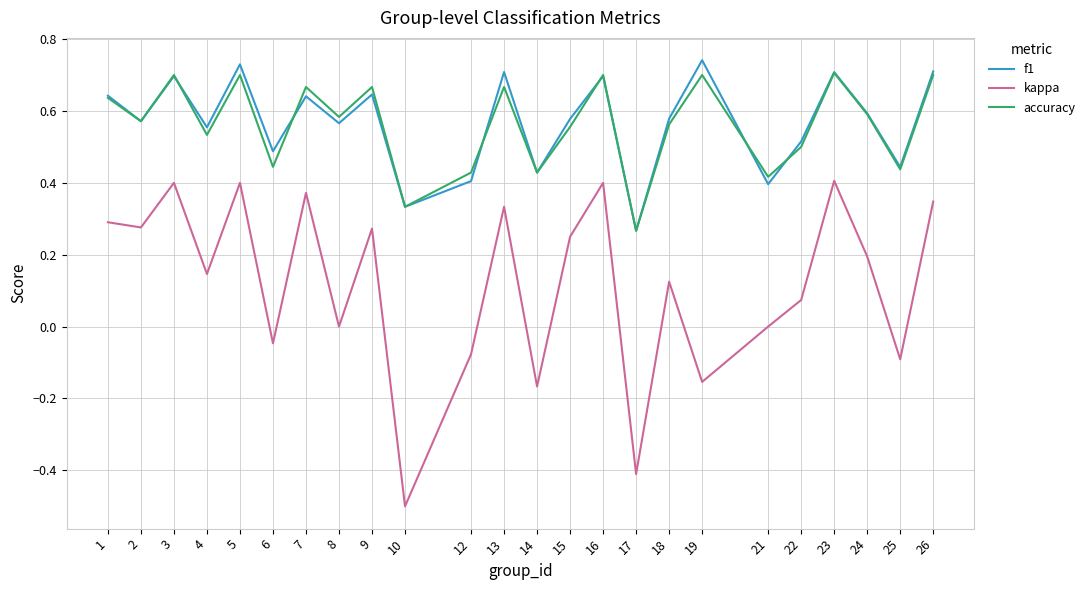

What is the smallest value displayed?

-0.5